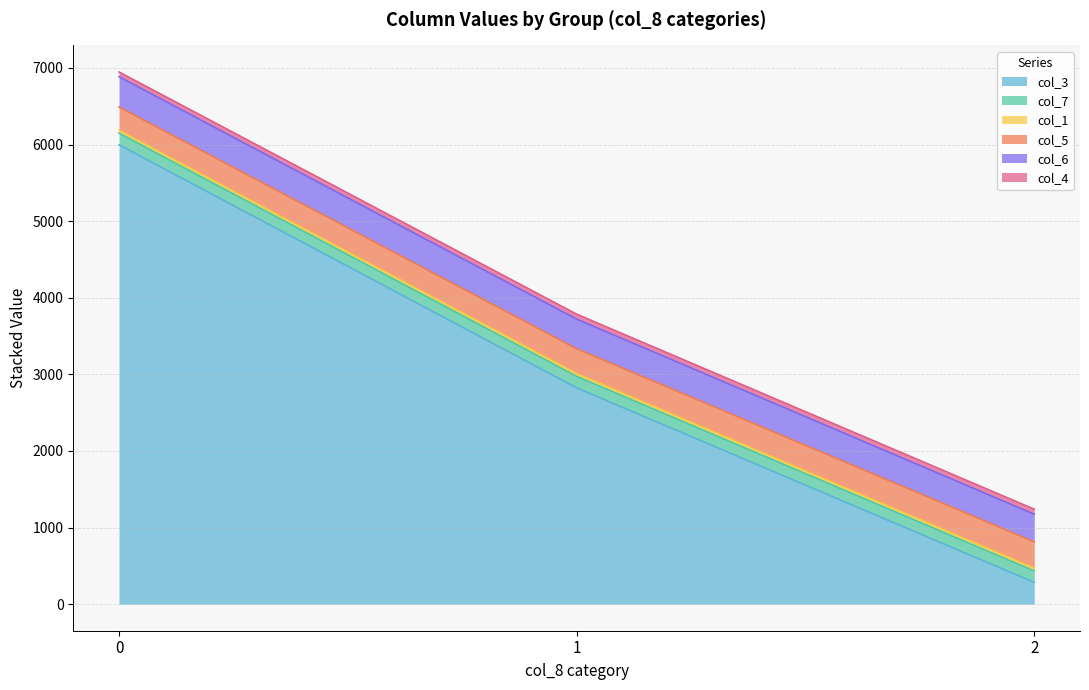

The value of col_4 at 2 is 301.7. True or false?

False